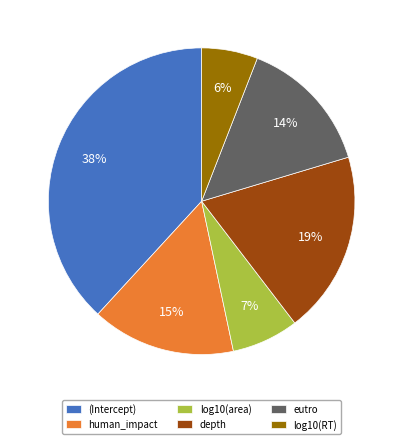

Rank the categories by value from highest to lowest.

(Intercept), depth, human_impact, eutro, log10(area), log10(RT)